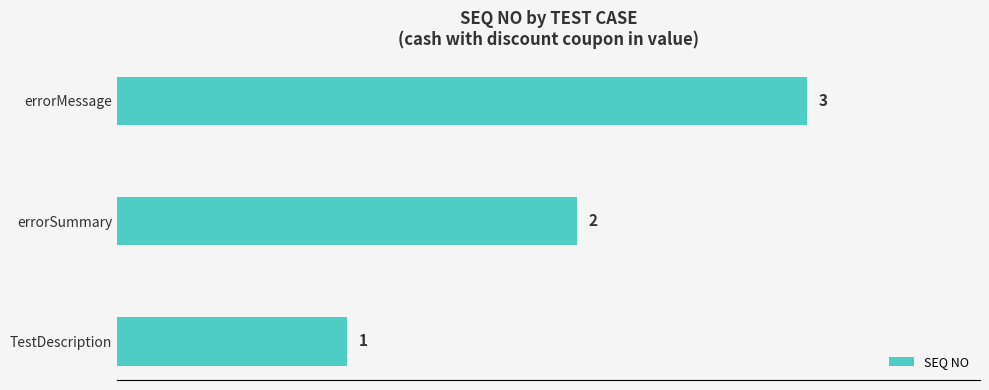

What is the difference between the maximum and minimum values?

2